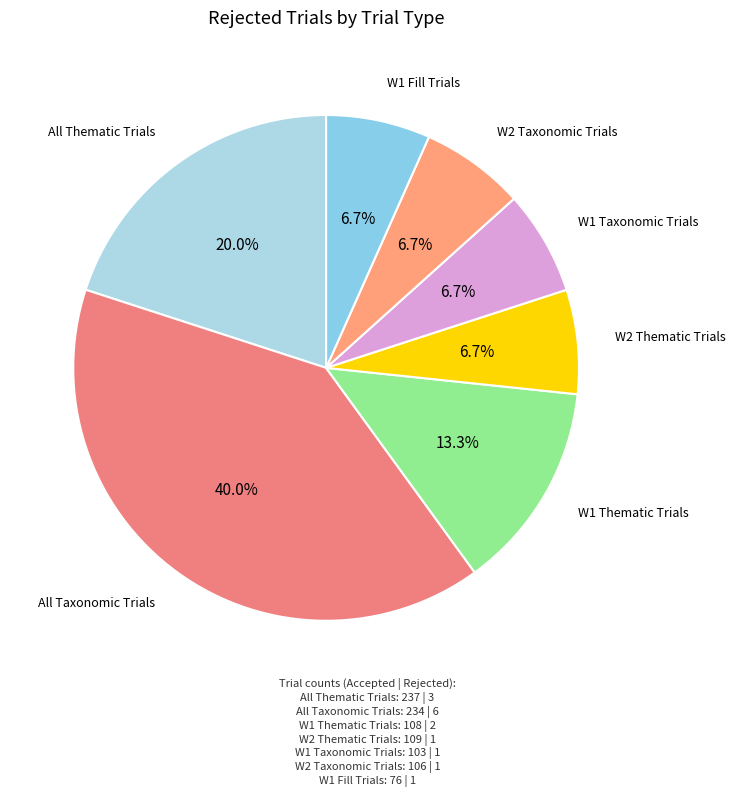

To the nearest percent, what is the difference between the largest and smallest slice percentages?

33%